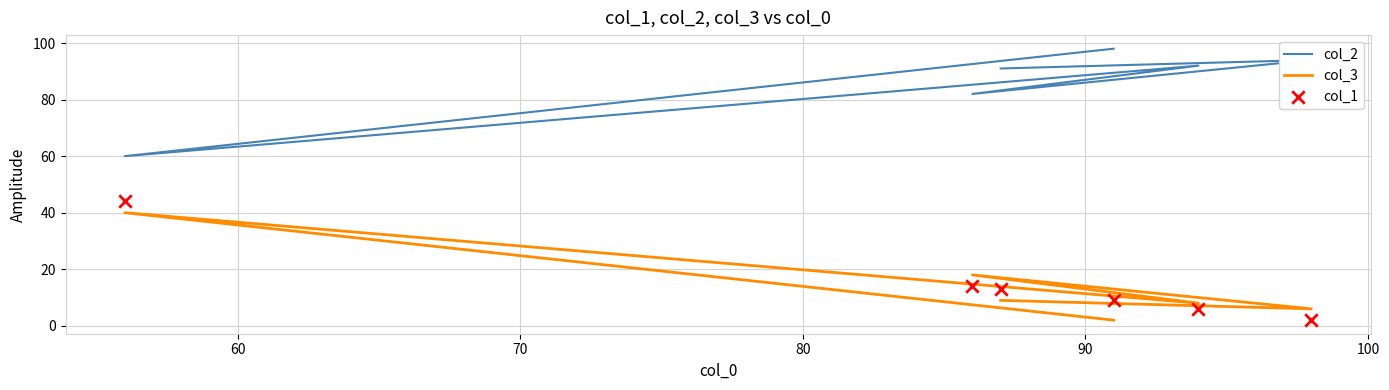

Is the value of col_2 at 90 greater than the value of col_1 at 80?

Yes